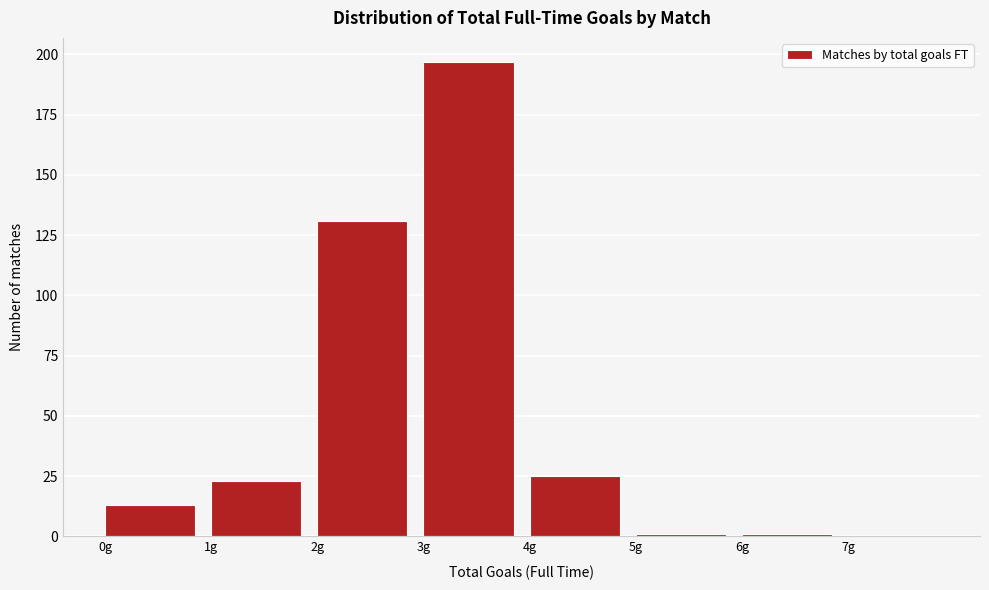

Reading left to right, transcribe this chart: for each bar, give the range it covers on the x-axis and its height. The values are not printed on the chart, so give them approximately, as read against the axis.

0 to 1: 15
1 to 2: 25
2 to 3: 130
3 to 4: 195
4 to 5: 25
5 to 6: under 5
6 to 7: under 5
7 to 8: 0